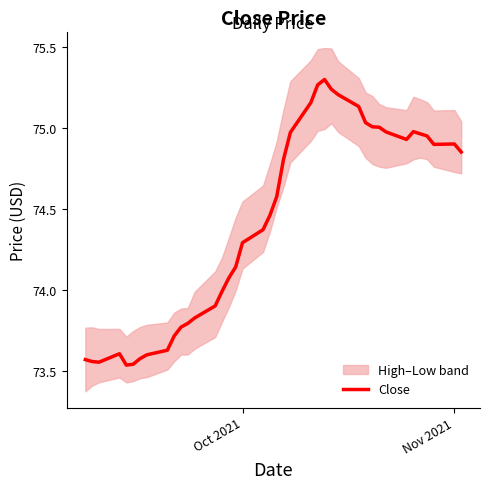

The Close series shows 34.1 at Oct 2021. True or false?

False